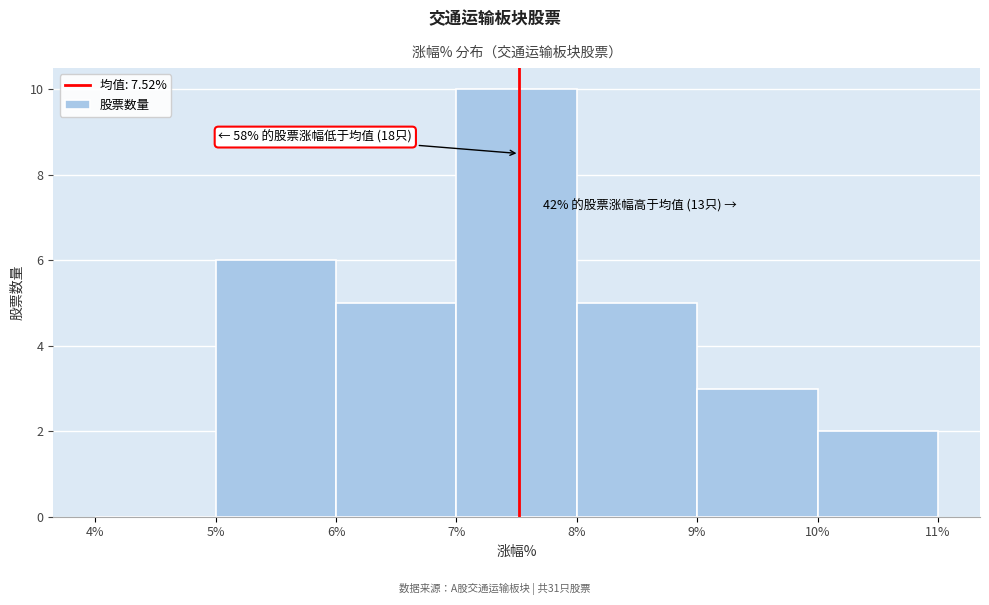

Over which range of the x-axis is the bar tallest?

7% to 8%